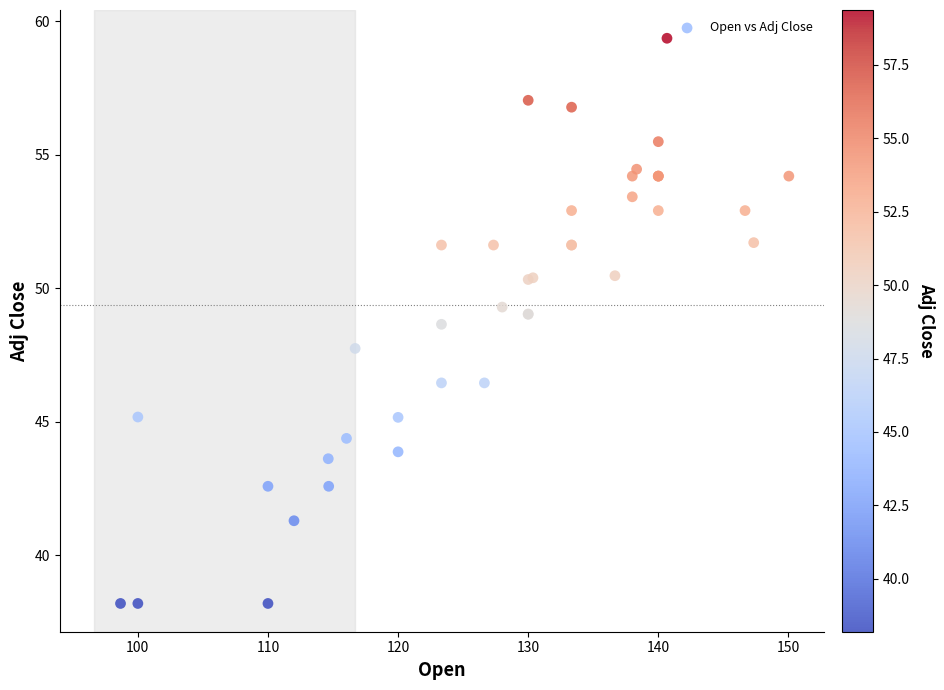

What Y value in the scatter plot is closest to 48?

47.7